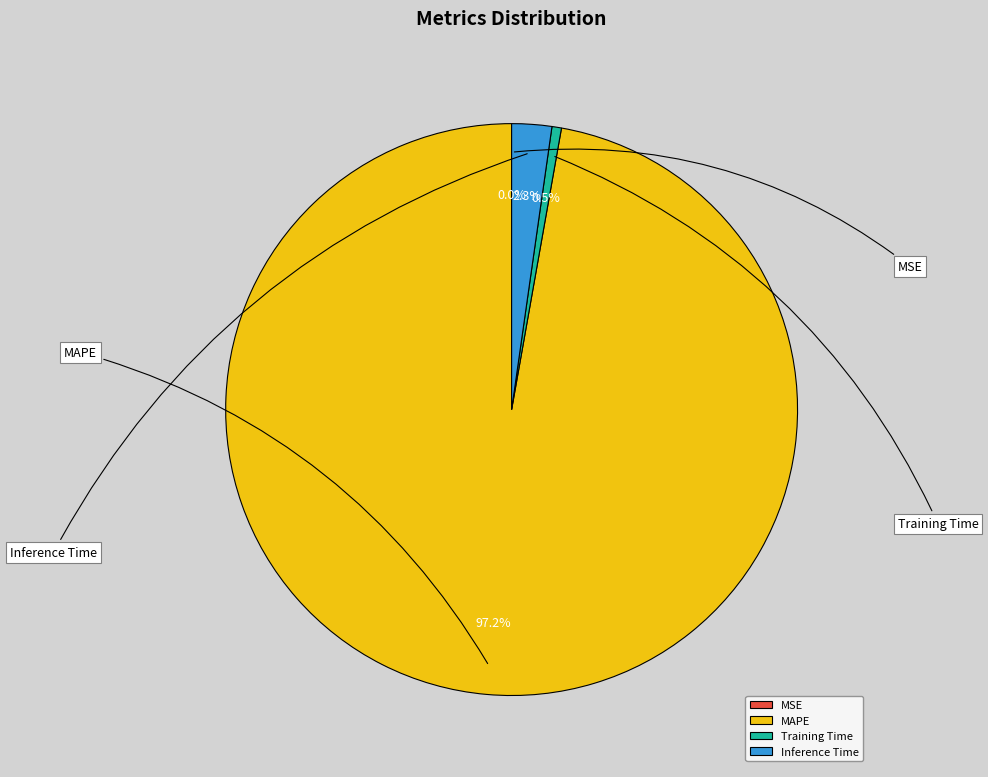

What percentage do MSE and MAPE together represent?

97.2%